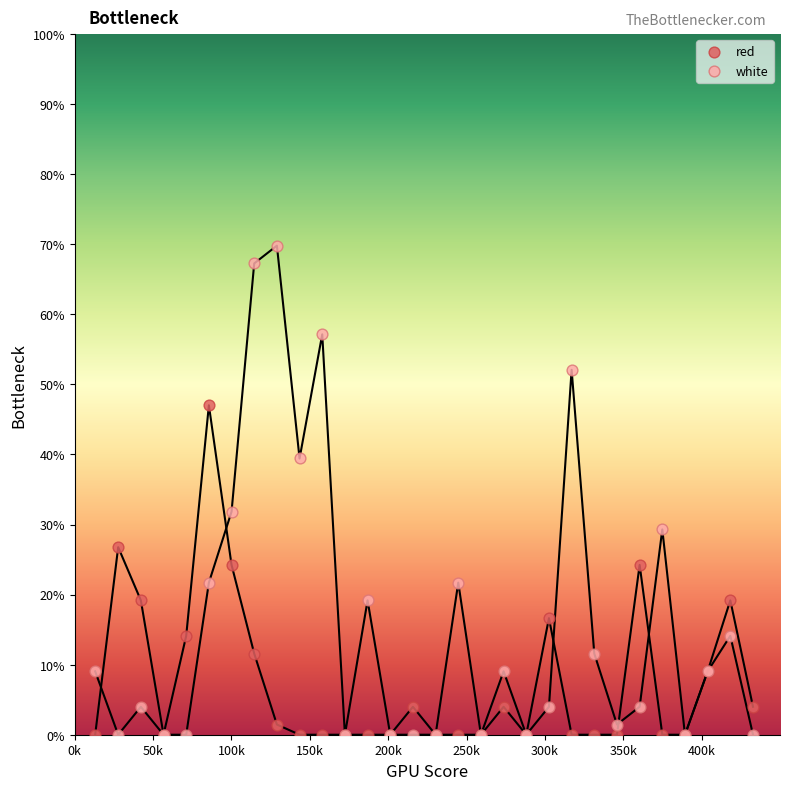

Which series reaches the maximum Y coordinate?

white